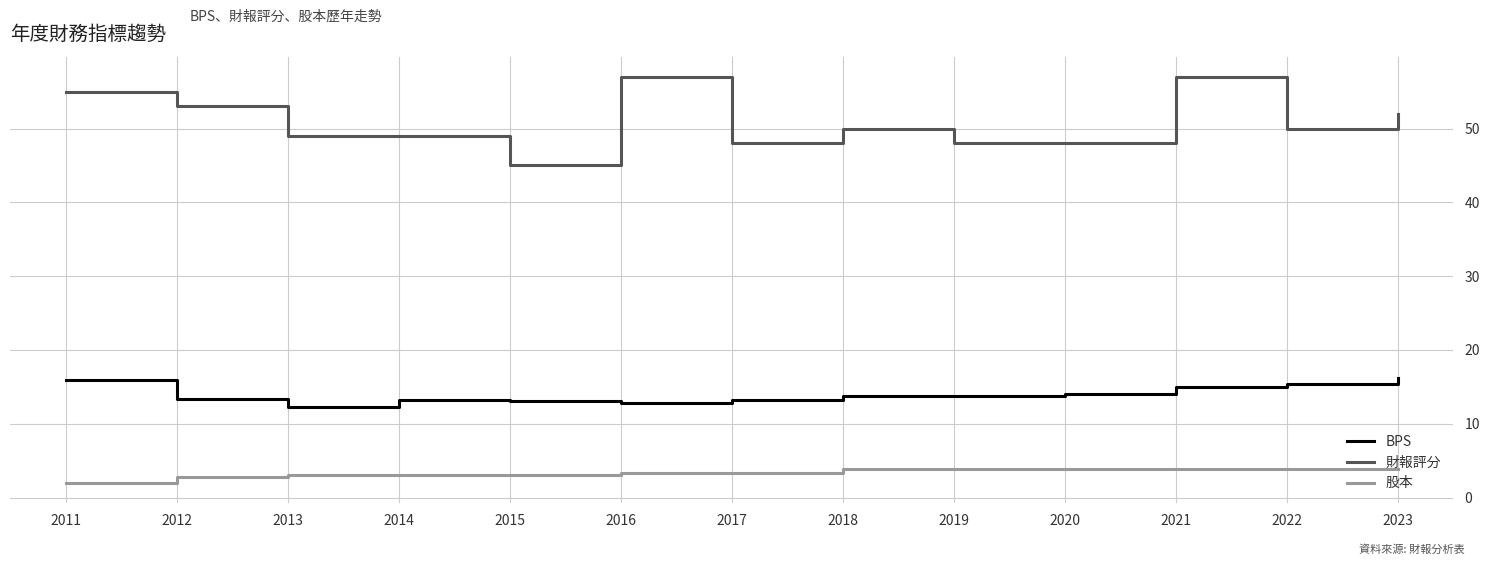

Which series has the largest range (max minus min)?

財報評分